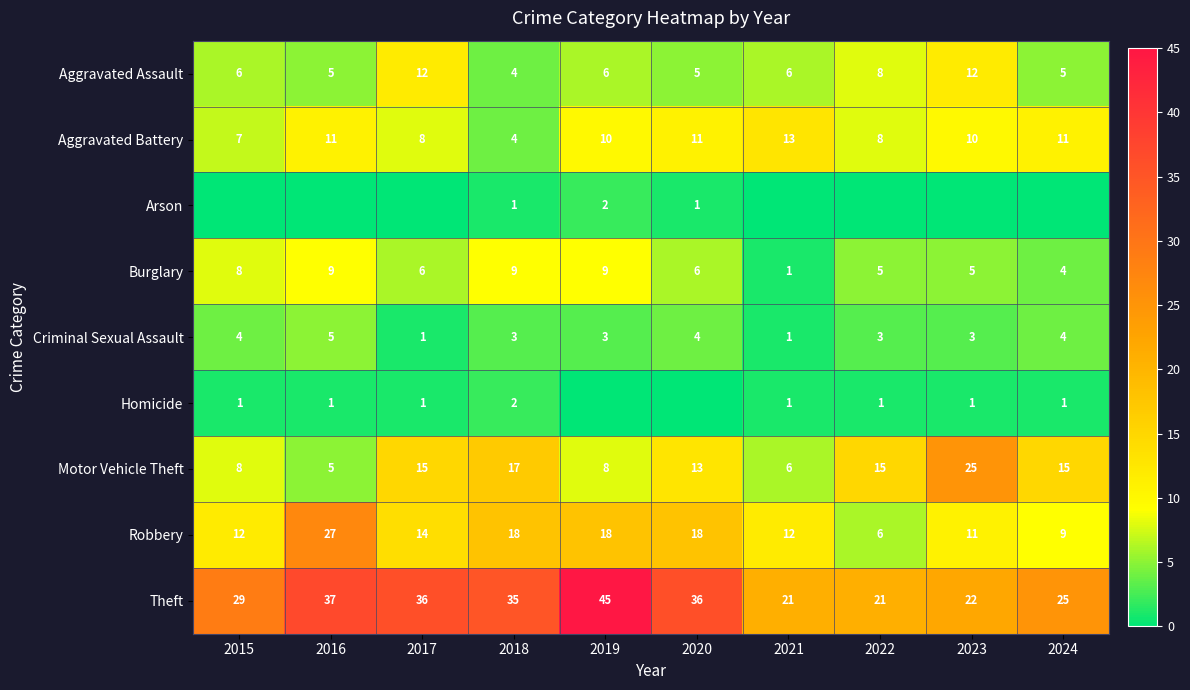

Is the value of Burglary at 2023 greater than the value of Arson at 2020?

Yes